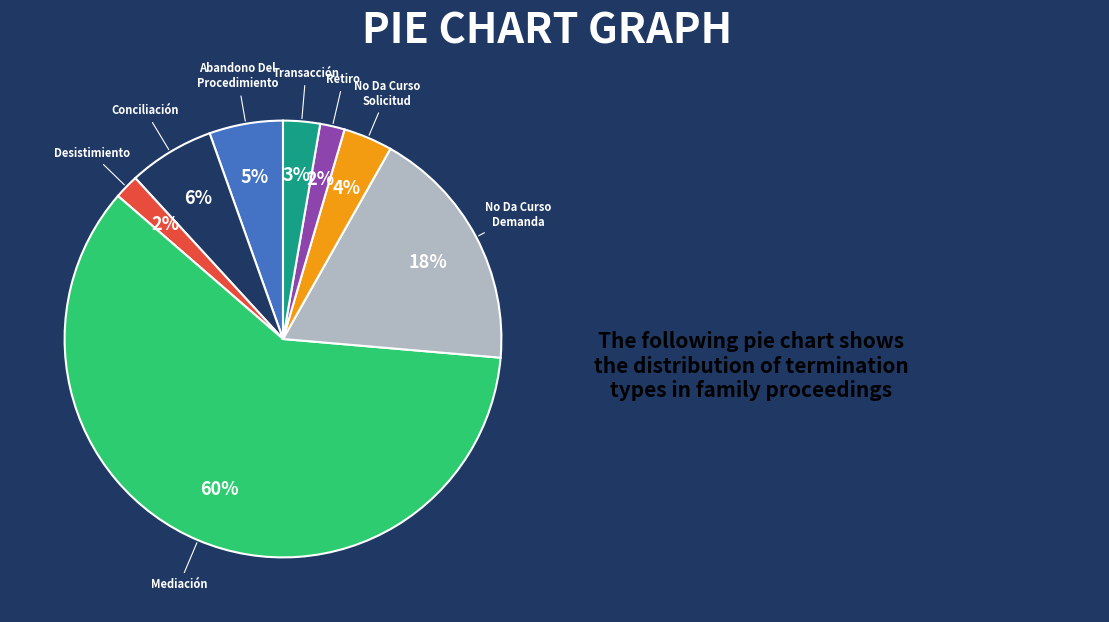

Does any single category account for the majority?

Yes